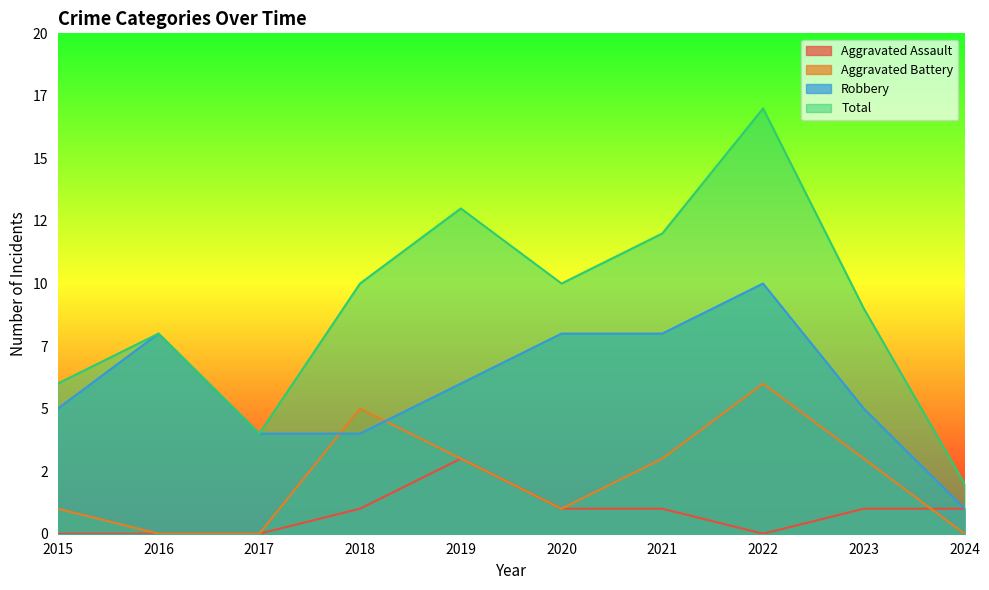

Rank the series by their maximum value, from highest to lowest.

Total, Robbery, Aggravated Battery, Aggravated Assault